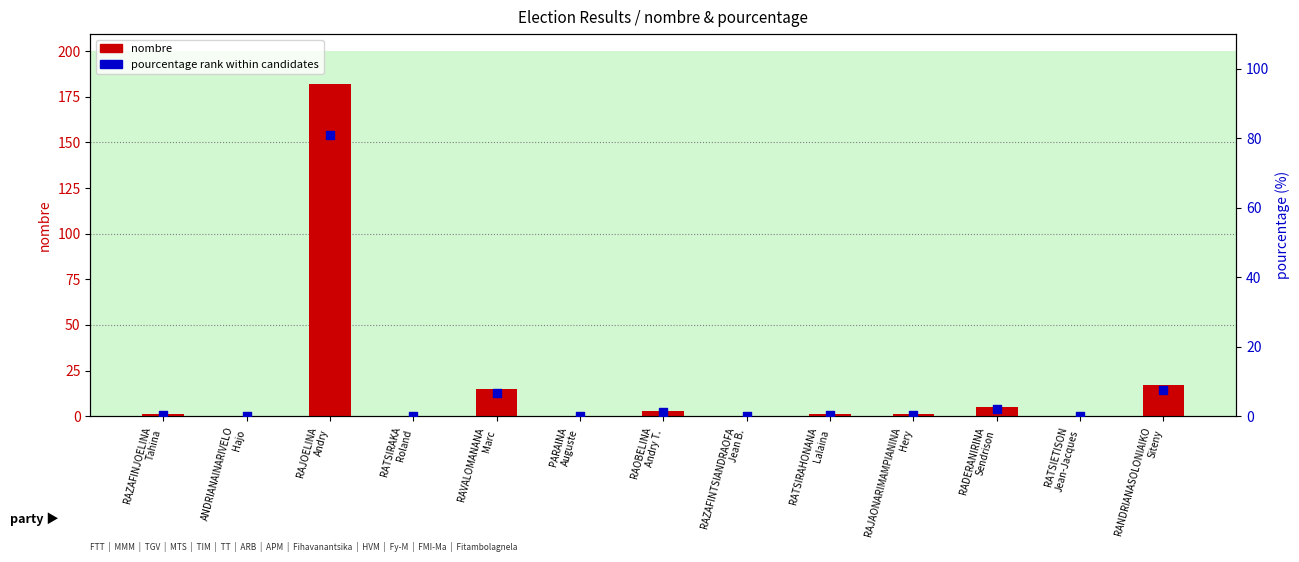

Which series reaches the maximum Y coordinate?

nombre